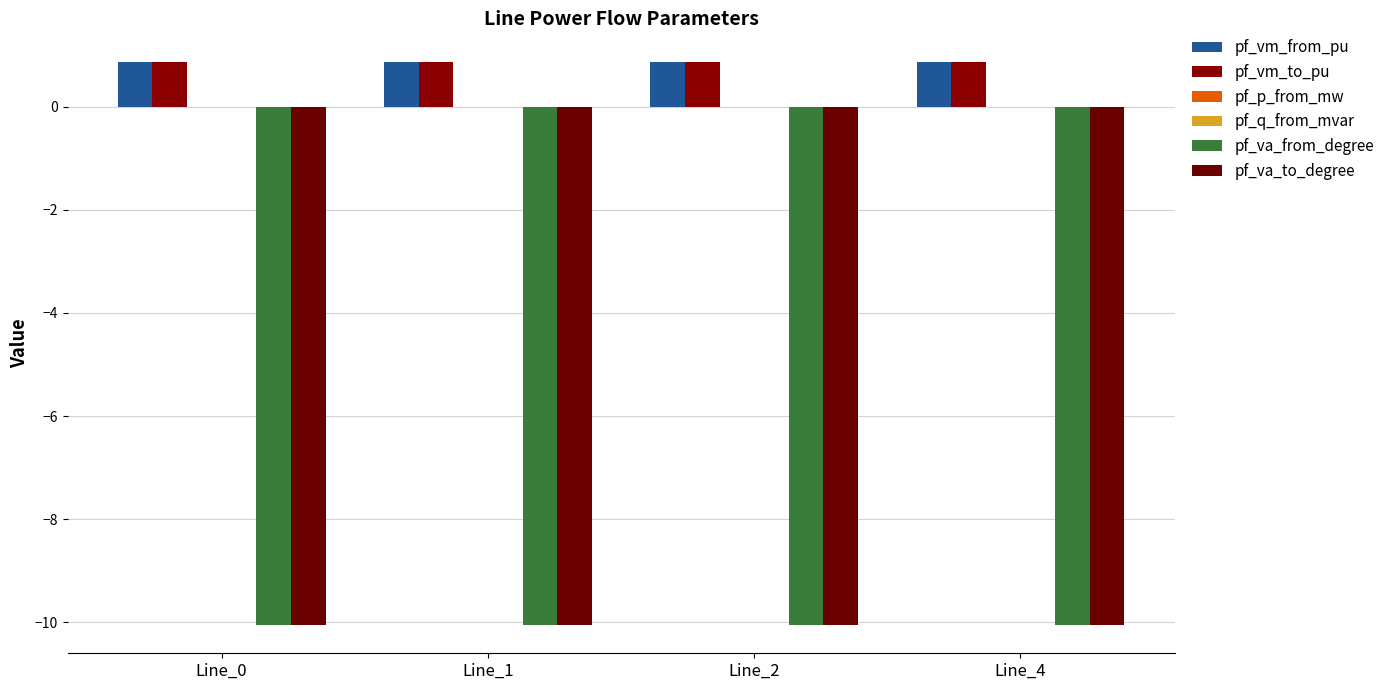

What is the total value across all series at Line_1?

-18.4